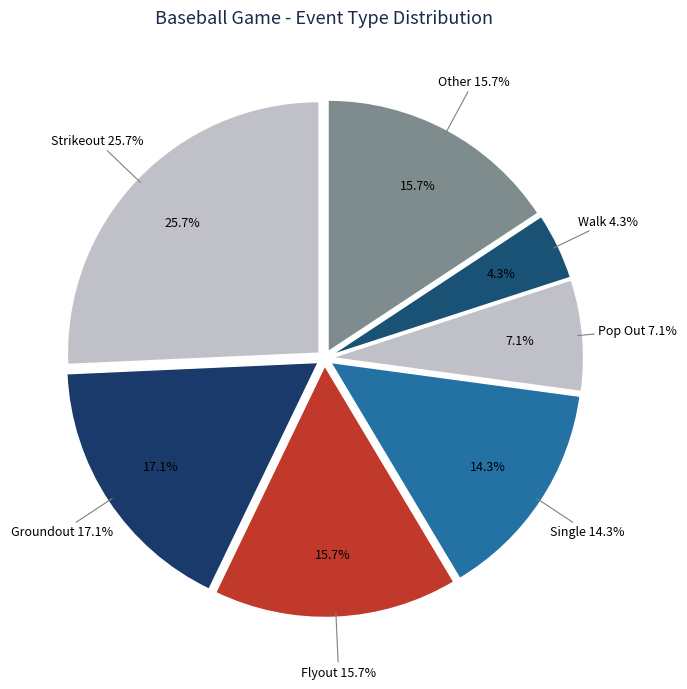

What percentage is the Pop Out slice, to the nearest percent?

7%